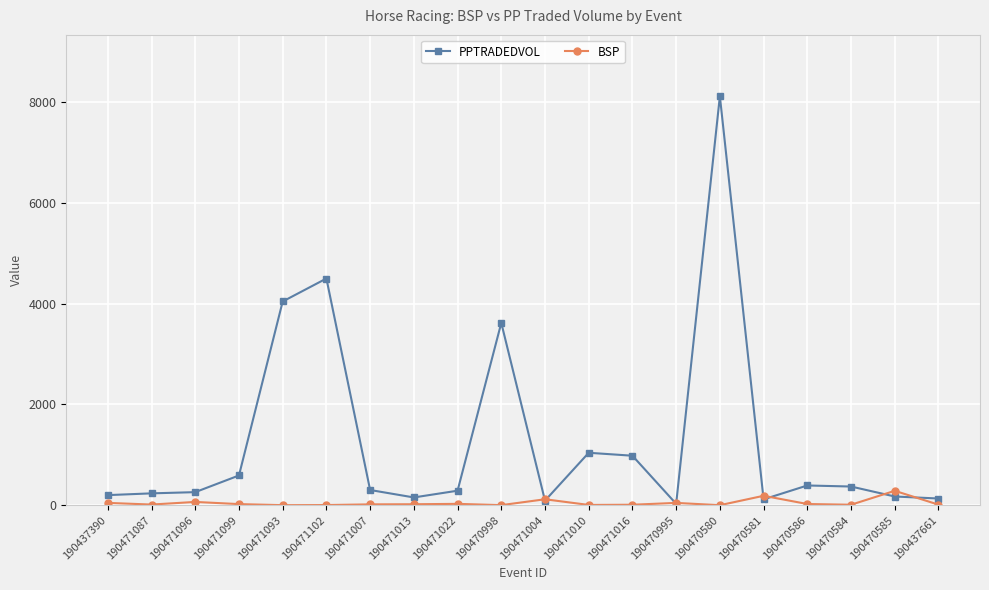

Rank the series by their maximum value, from highest to lowest.

PPTRADEDVOL, BSP